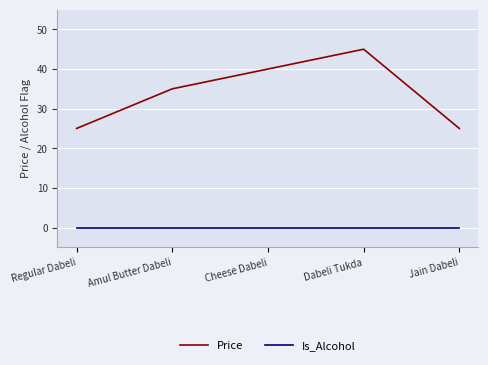

List the series in order of their overall mean, lowest first.

Is_Alcohol, Price